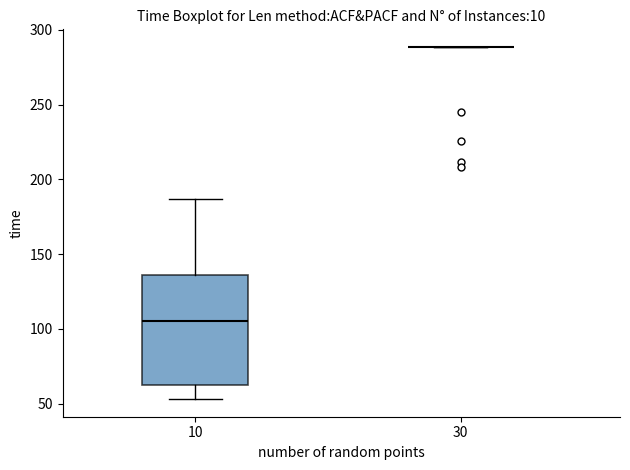

Which box is the tallest, from its lower edge to its upper edge?

10